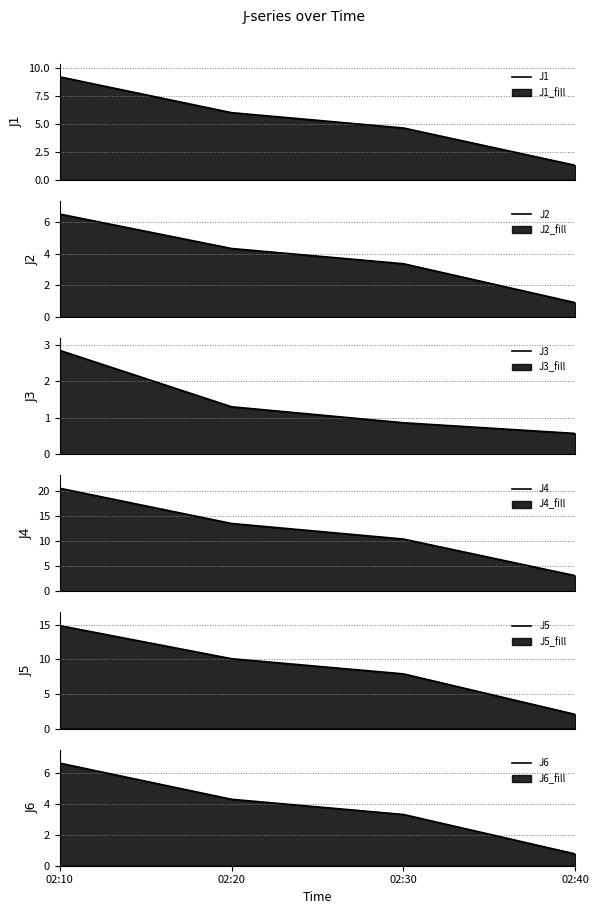

What is the spread (max minus min) of values at 02:30?

9.6